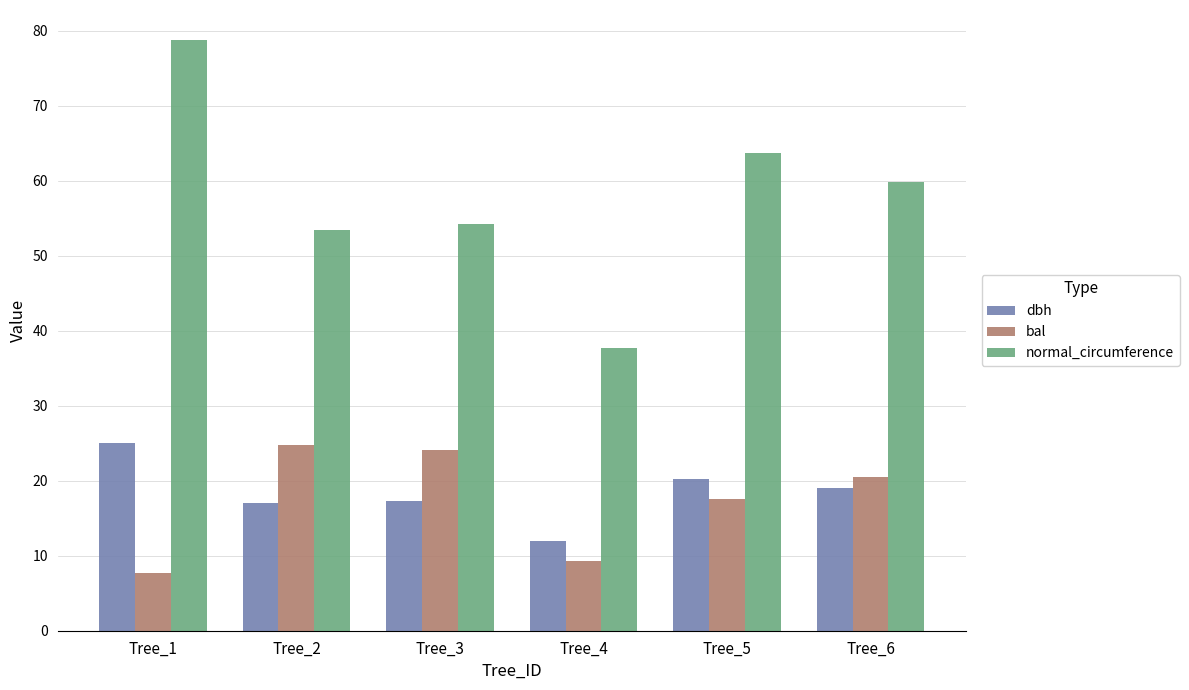

What is the difference between the dbh values at Tree_1 and Tree_4?

13.1